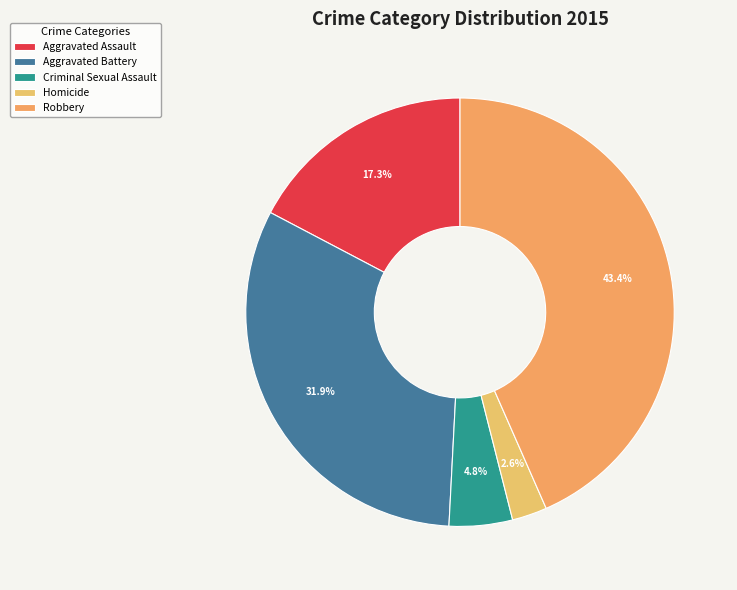

How many slices are in this pie chart?

5